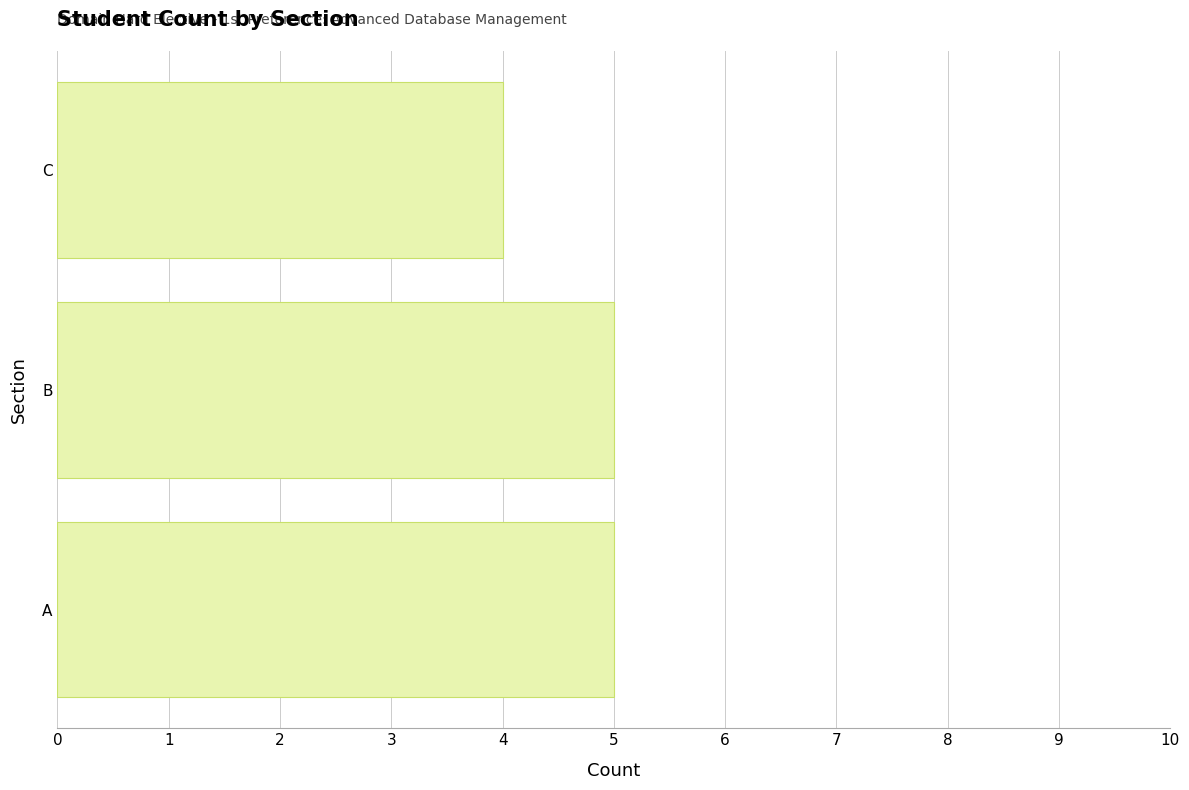

Is it true that the value at A is 8?

False